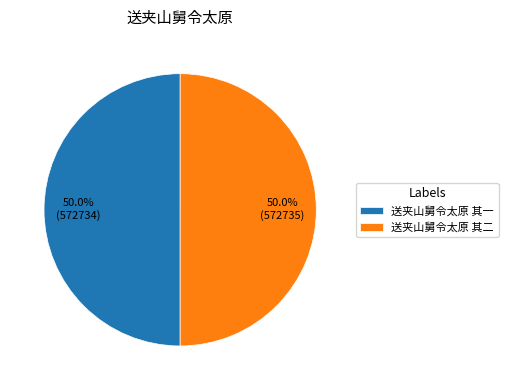

How many slices are in this pie chart?

2